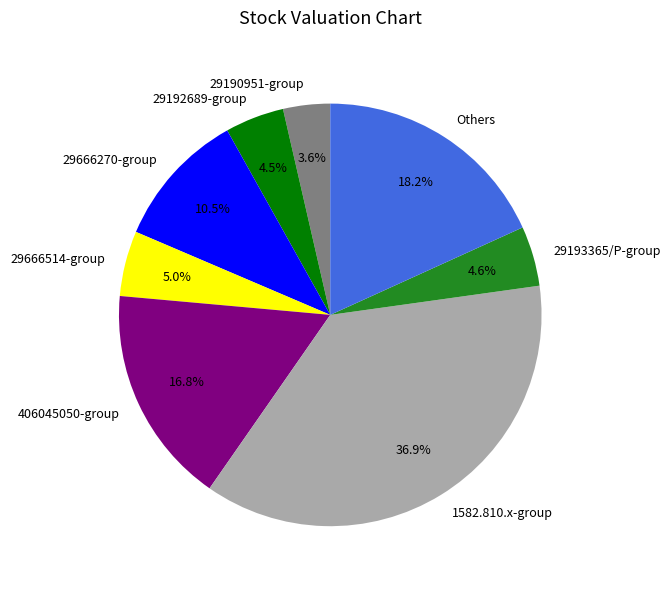

How many segments does this pie chart have?

8